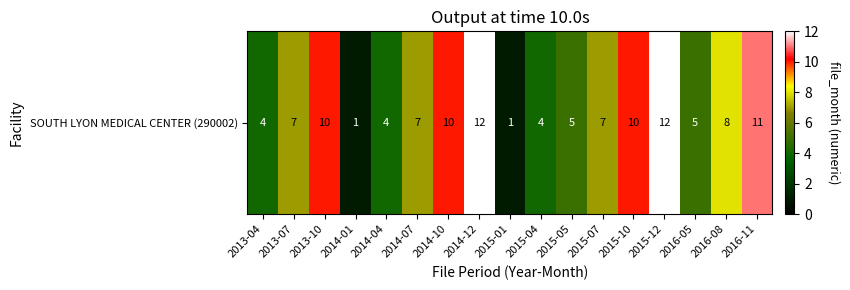

Approximately how many times larger is the value at 2014-04 compared to 2014-12?

0.3